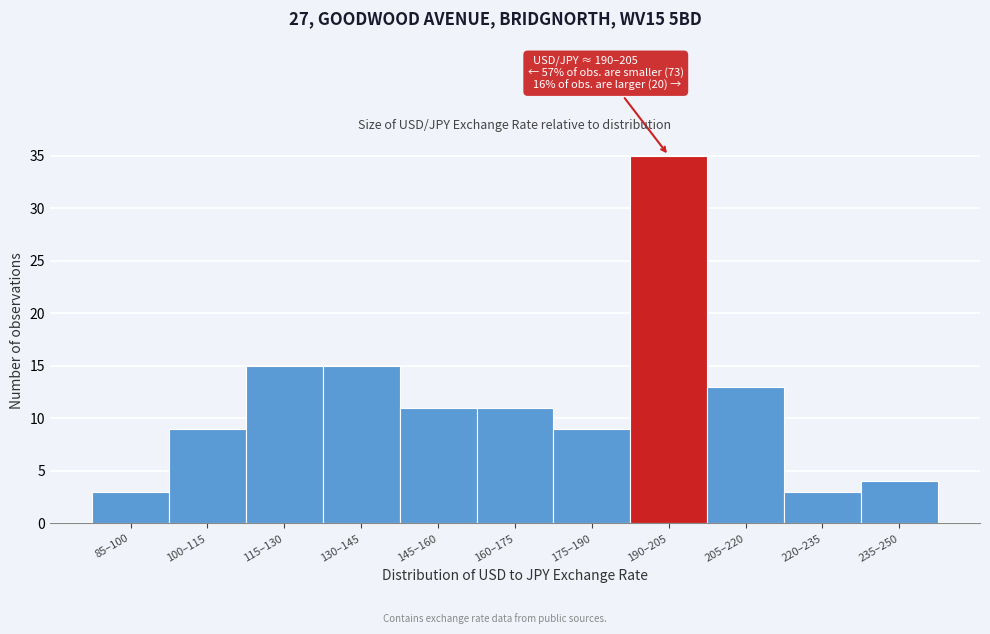

Reading left to right, what are all the values shown in this chart?

85–100=3	100–115=9	115–130=15	130–145=15	145–160=11	160–175=11	175–190=9	190–205=35	205–220=13	220–235=3	235–250=4